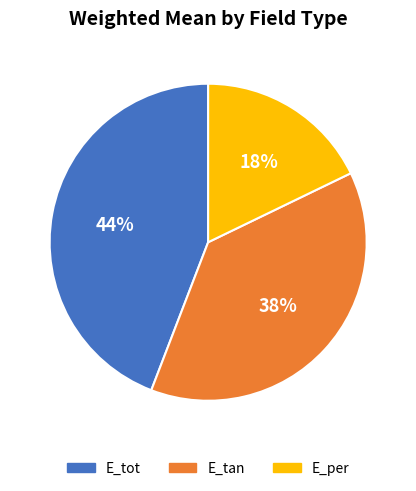

Which has a higher value, E_tot or E_per?

E_tot